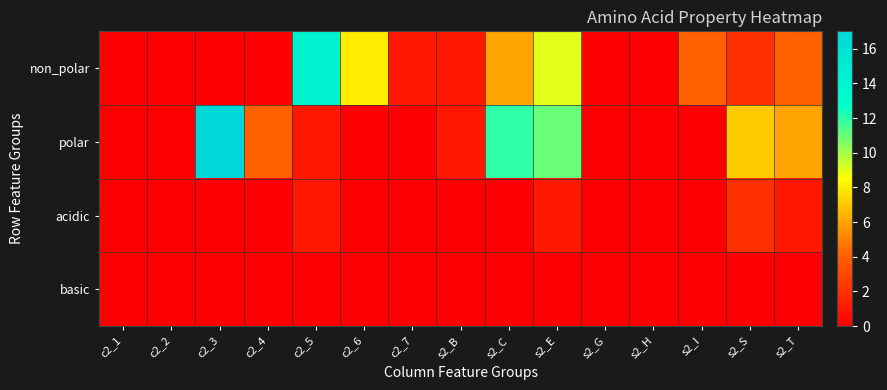

Between c2_1 and s2_C, which series saw the biggest shift?

polar